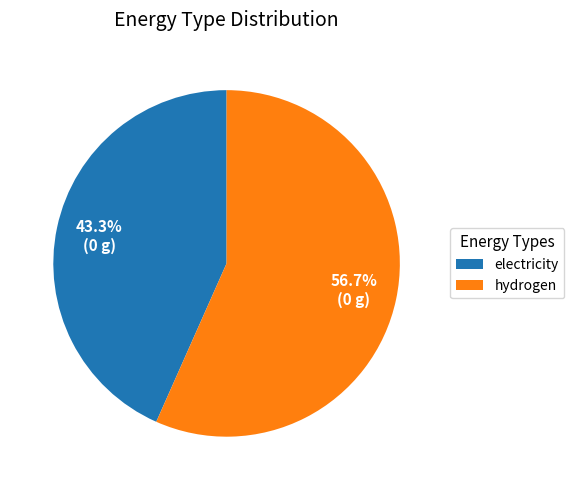

To the nearest percent, what is the average slice percentage?

50%